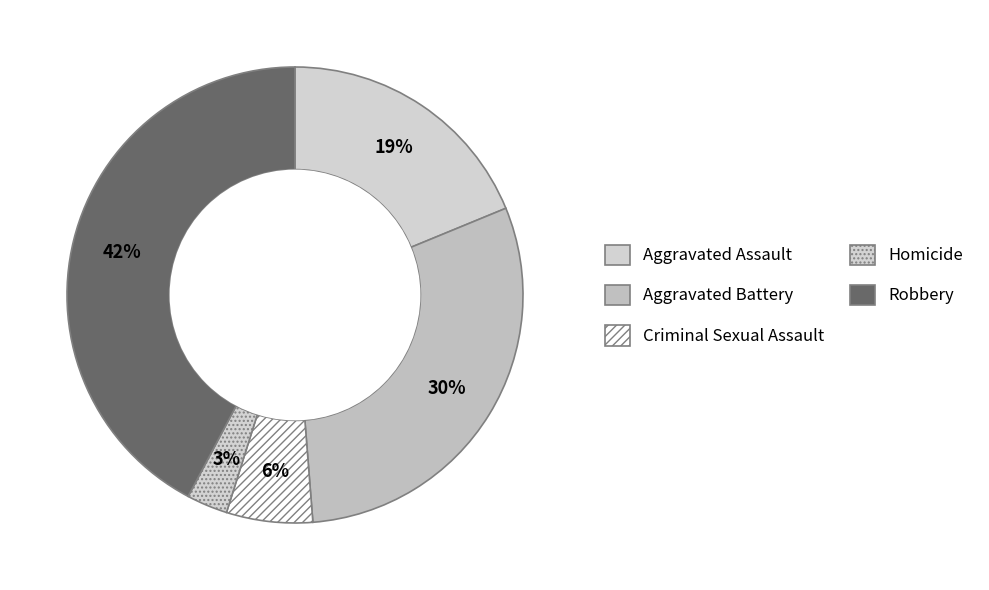

How many segments does this pie chart have?

5